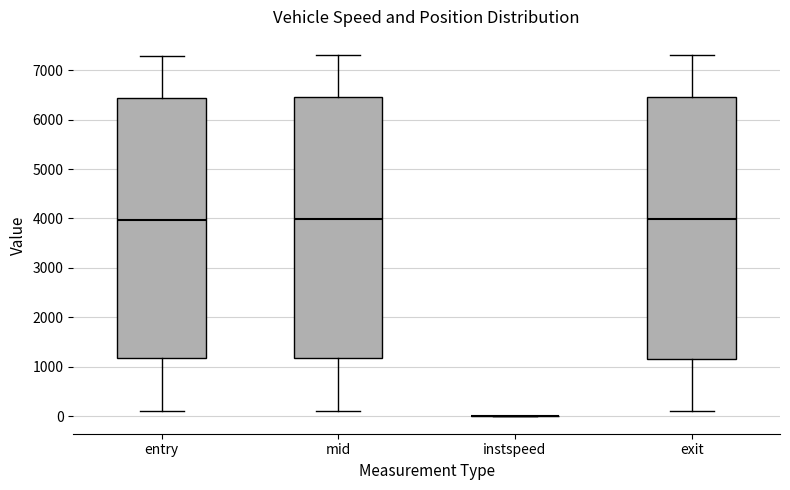

Reading left to right, read every box against the y-axis: the position of its median line, the range the box covers, and the ends of its whiskers. The values are not printed on the chart, so give them approximately, as read against the axis.

entry: median 4000, box 1200 to 6400, whiskers 100 to 7300
mid: median 4000, box 1200 to 6500, whiskers 100 to 7300
instspeed: box collapsed to a line at 0, whiskers 0 to 0
exit: median 4000, box 1200 to 6400, whiskers 100 to 7300